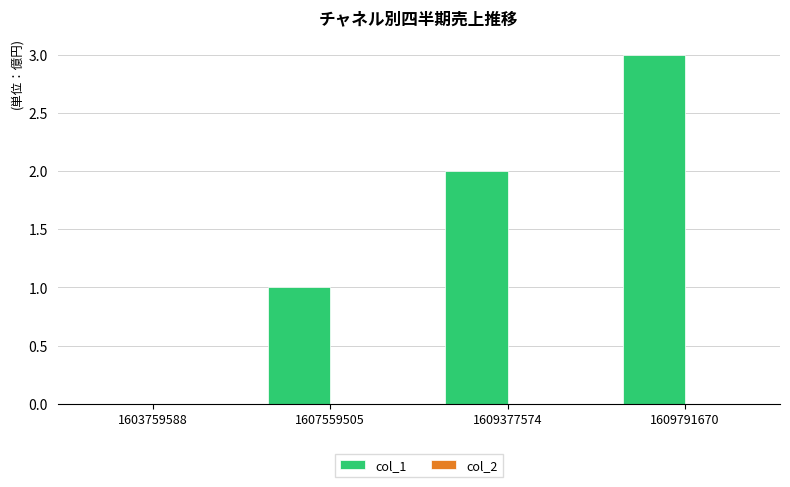

The value at 1603759588 is -2. True or false?

False